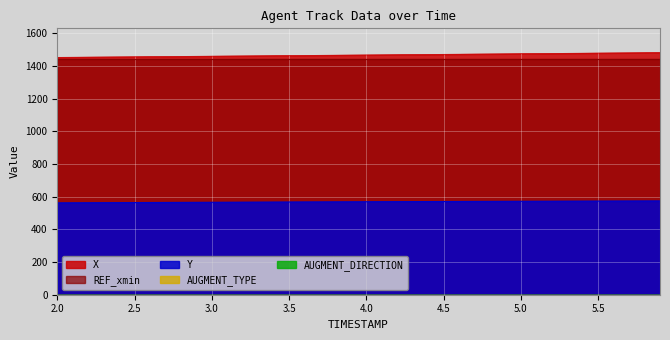

True or false: AUGMENT_TYPE and REF_xmin cross at least once.

False